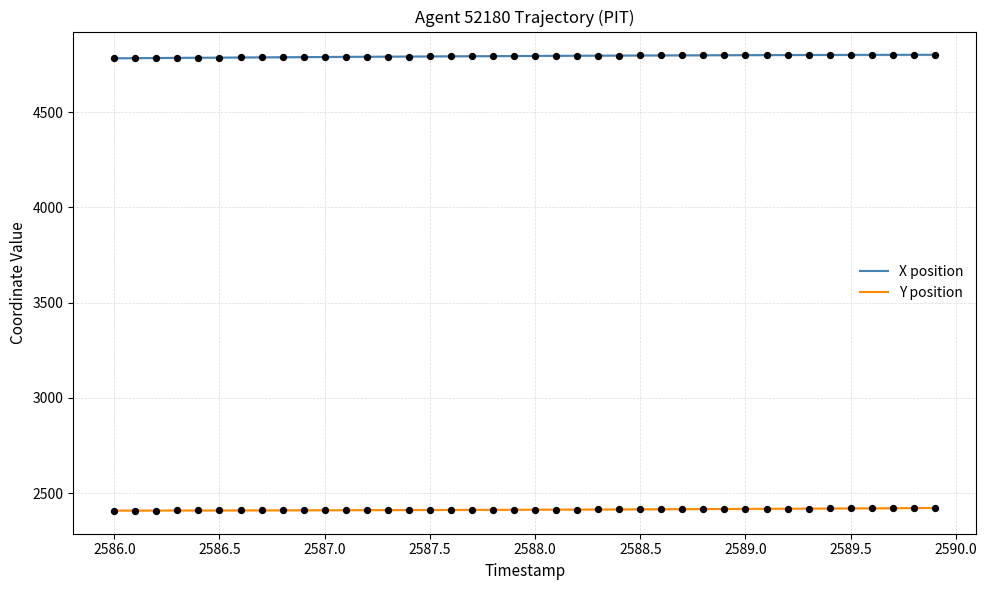

Which series has the largest Y range (max minus min)?

X position